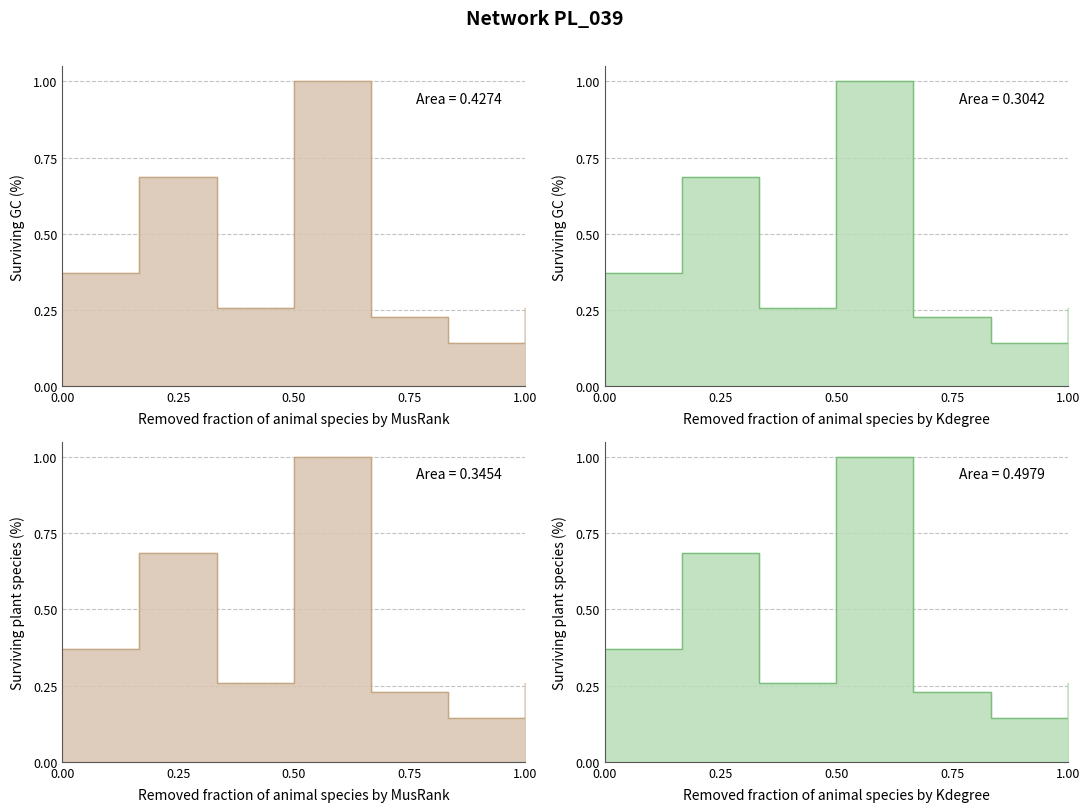

Reading left to right, extract all data points from this chart.

0.4	0.7	0.3	1.0	0.2	0.1	0.3